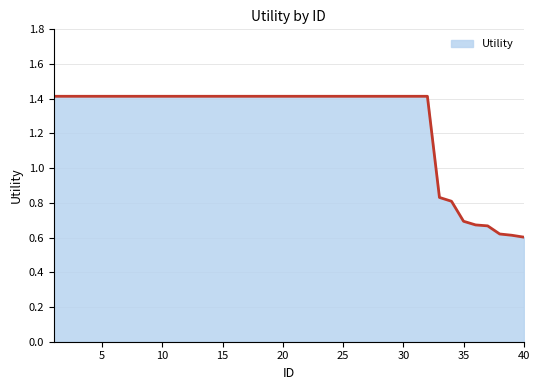

What is the maximum value shown in the chart?

1.4